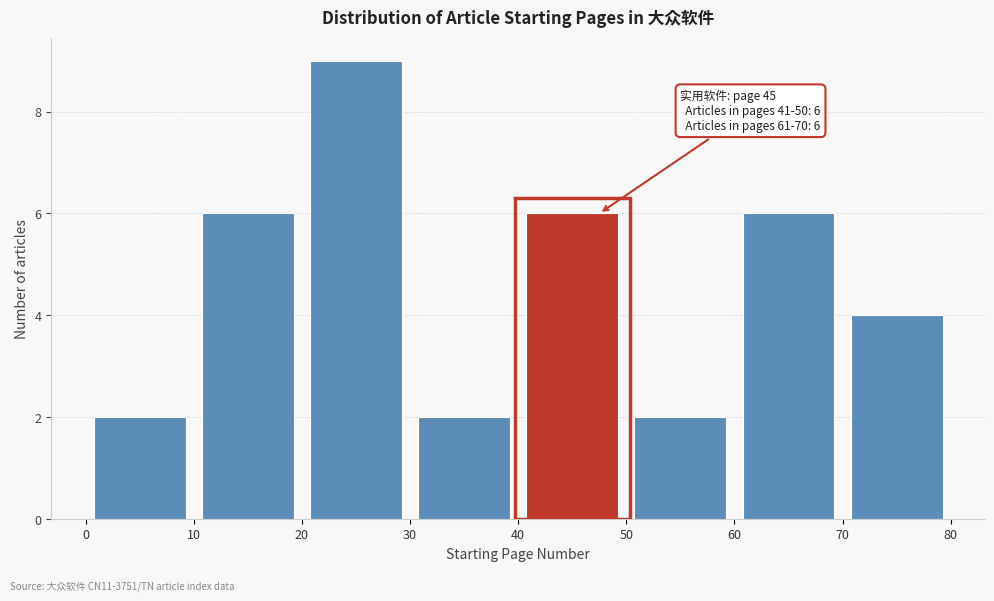

Which range on the x-axis has the tallest bar?

20 to 30